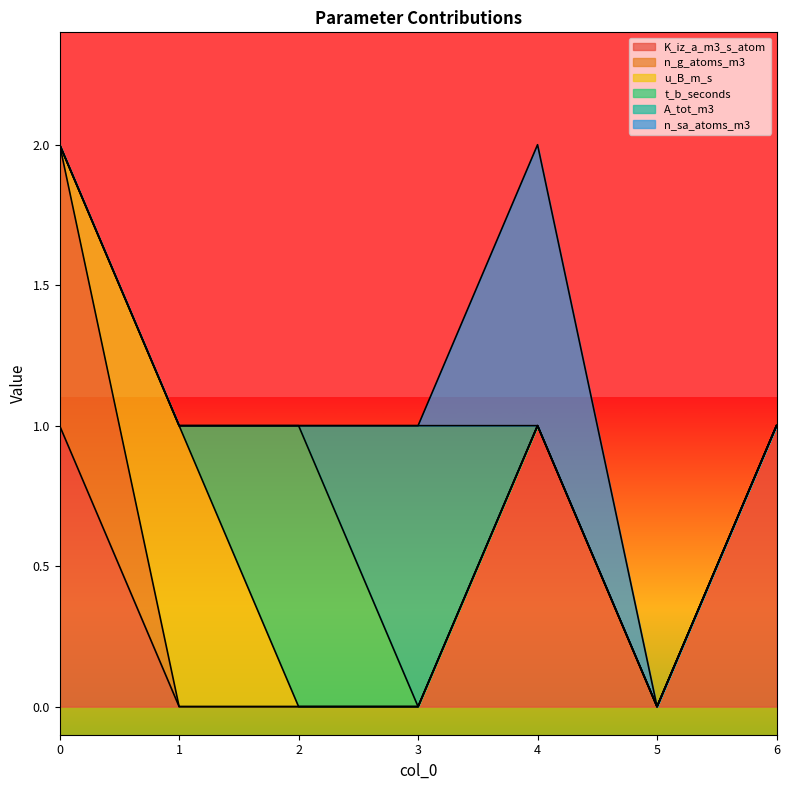

Reading left to right, what are all the values shown in this chart?

K_iz_a_m3_s_atom: 1	0	0	0	1	0	1
n_g_atoms_m3: 1	0	0	0	0	0	0
u_B_m_s: 0	1	0	0	0	0	0
t_b_seconds: 0	0	1	0	0	0	0
A_tot_m3: 0	0	0	1	0	0	0
n_sa_atoms_m3: 0	0	0	0	1	0	0